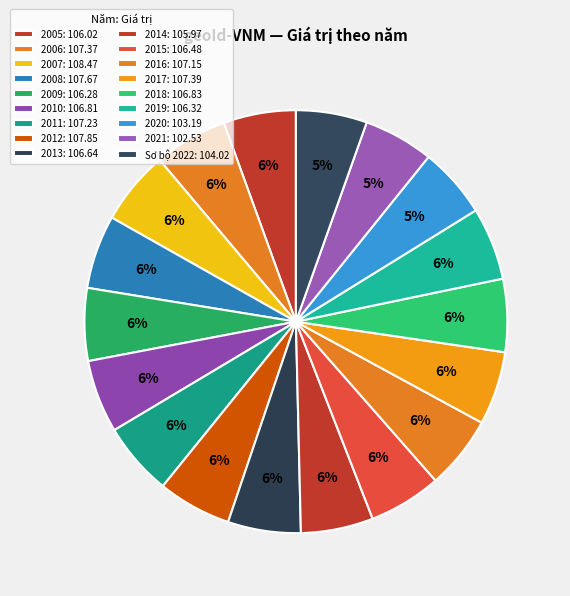

To the nearest percent, what portion does 2021 represent?

5%